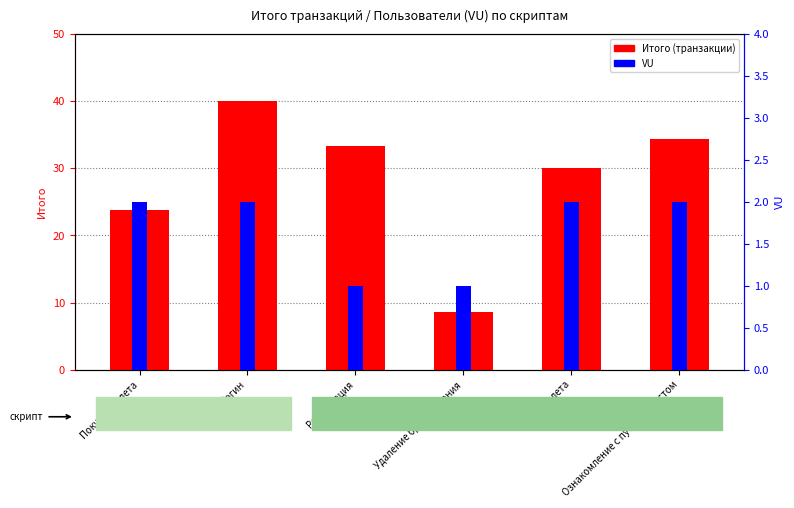

What is the greatest value displayed?

40.0